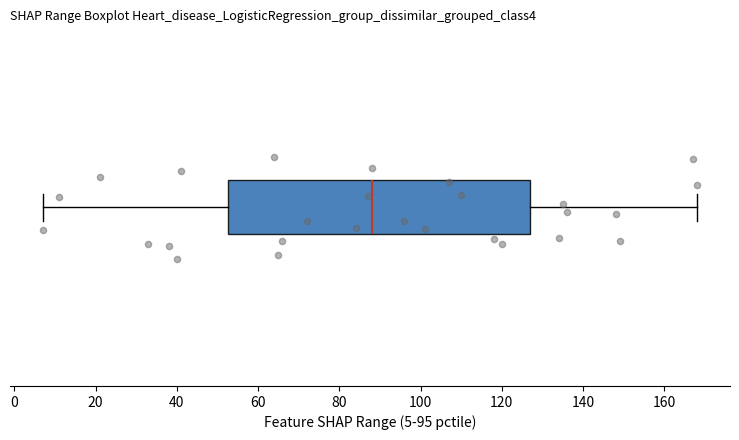

Read this box plot against the x-axis: the position of the median line, the range covered by the box, and the ends of both whiskers. The values are not printed on the chart, so give them approximately, as read against the axis.

median 88, box 52 to 128, whiskers 8 to 168